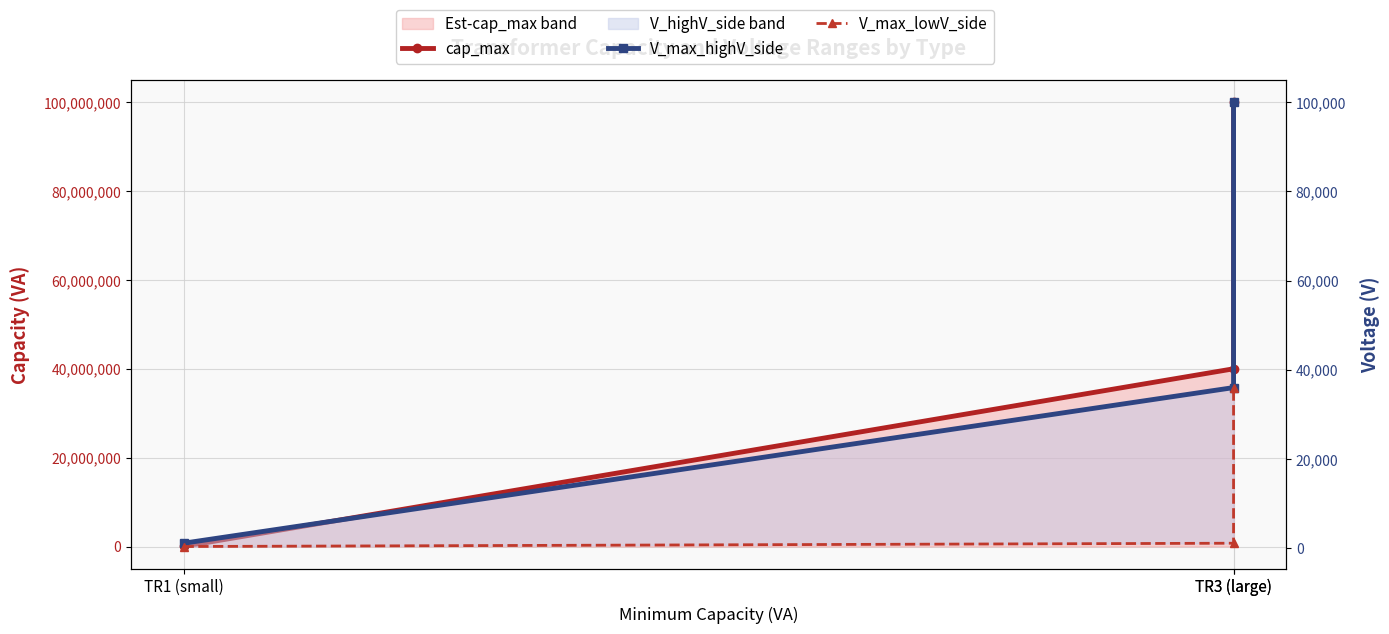

What is the average value of the V_max_lowV_side series?

12487